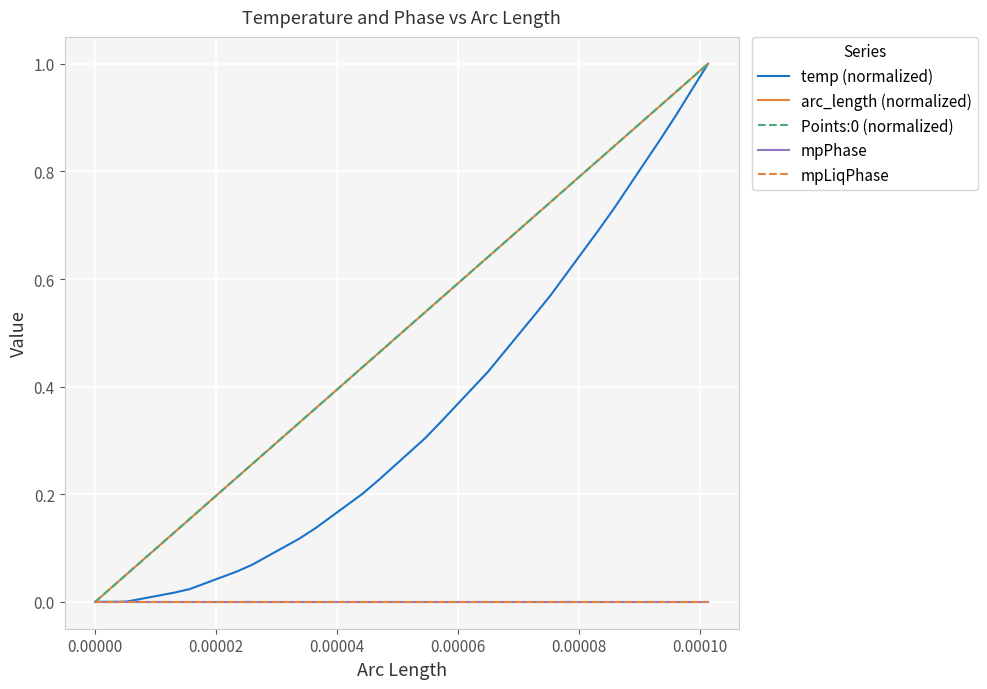

Is this an area chart (filled region under the line)?

No